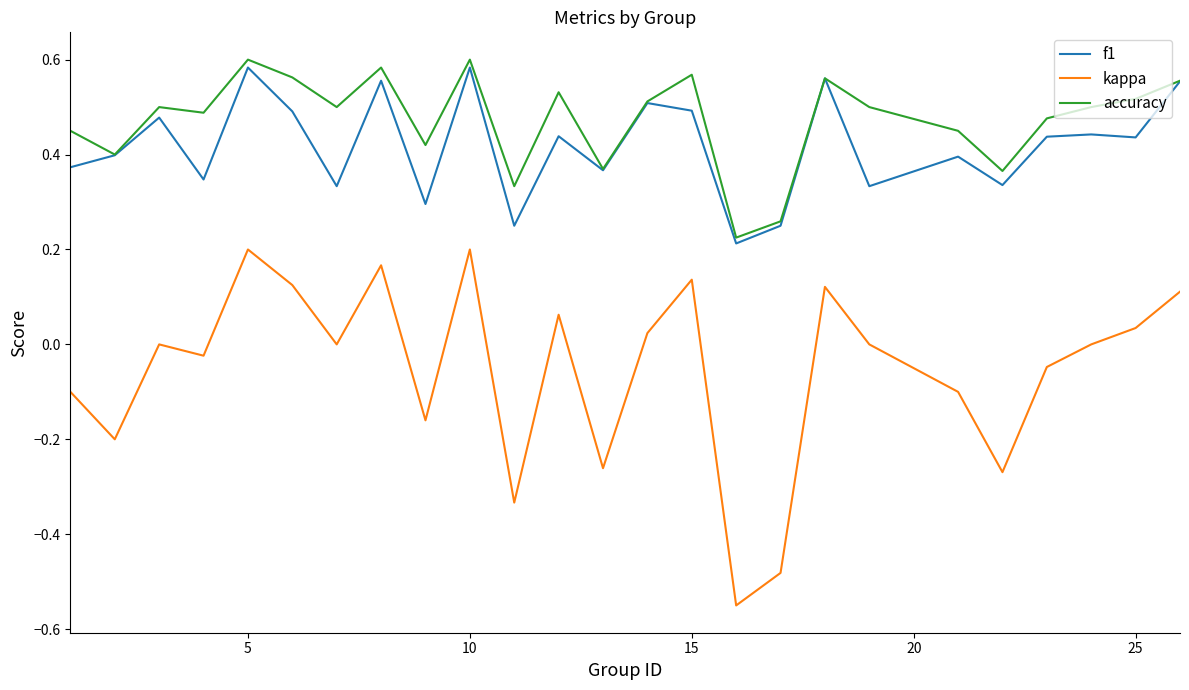

Count the f1 values in the range 0 to 1.

25